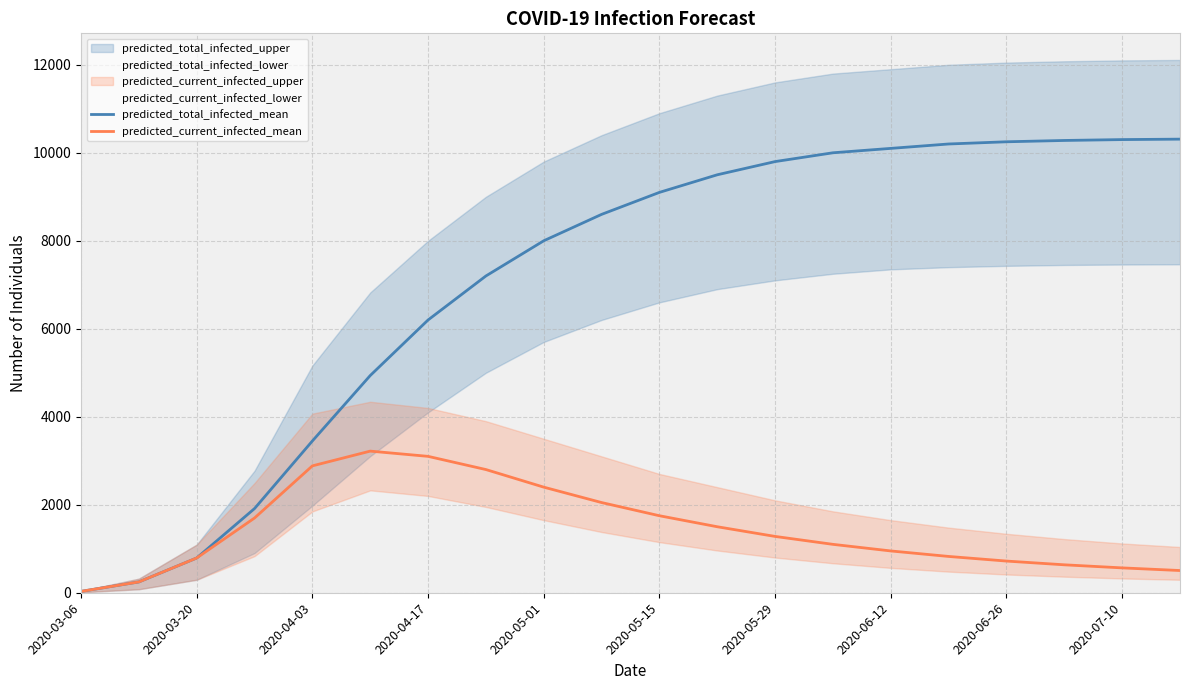

True or false: predicted_total_infected_mean and predicted_current_infected_mean intersect in this chart.

False